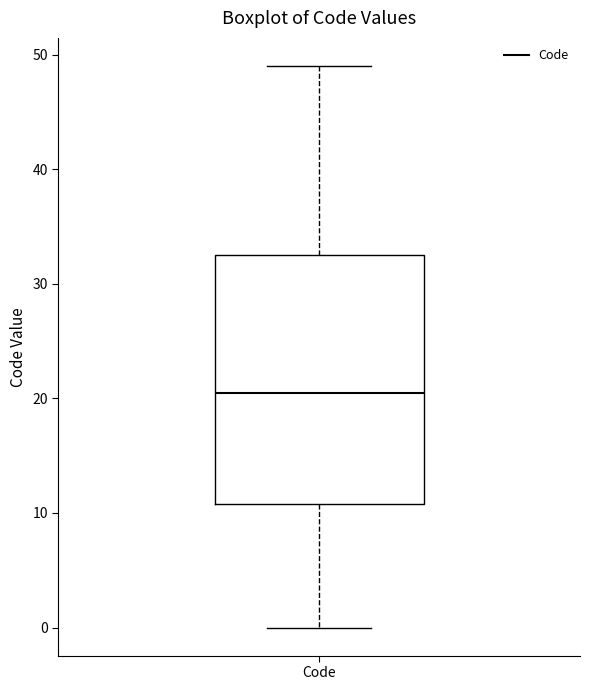

Read this box plot against the y-axis: the position of the median line, the range covered by the box, and the ends of both whiskers. The values are not printed on the chart, so give them approximately, as read against the axis.

median 21, box 11 to 33, whiskers 0 to 49